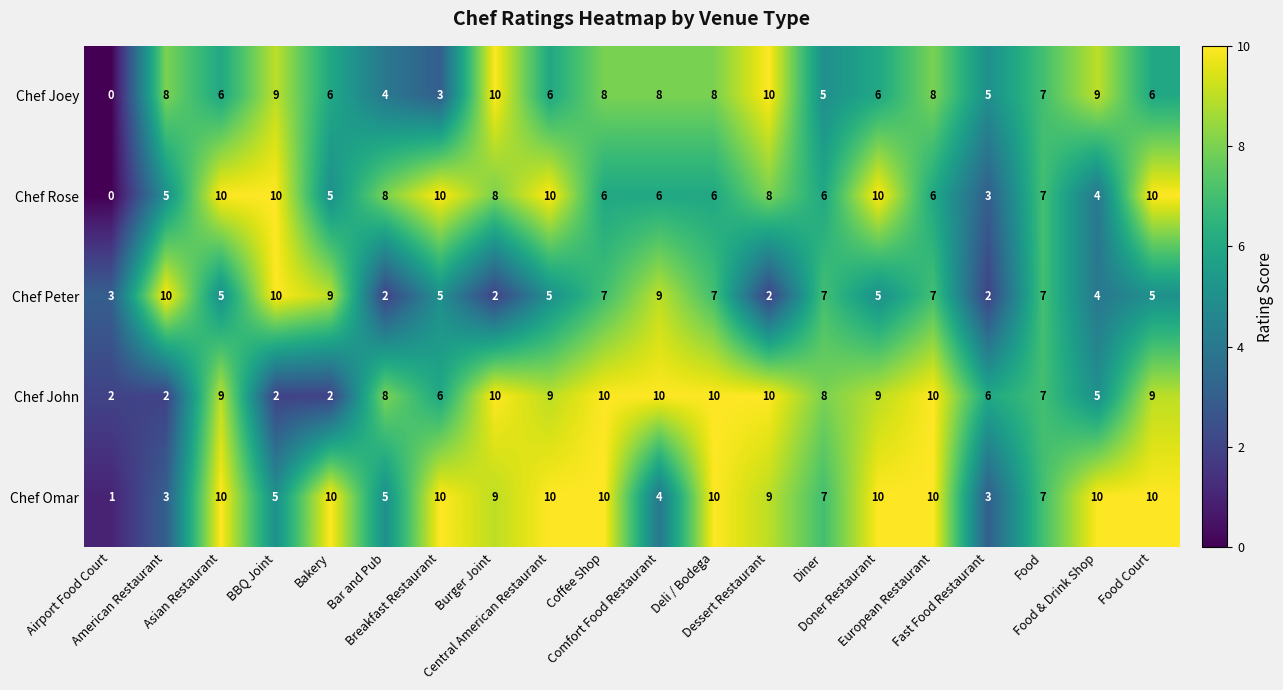

Count the Chef Omar values in the range 5 to 10.

16